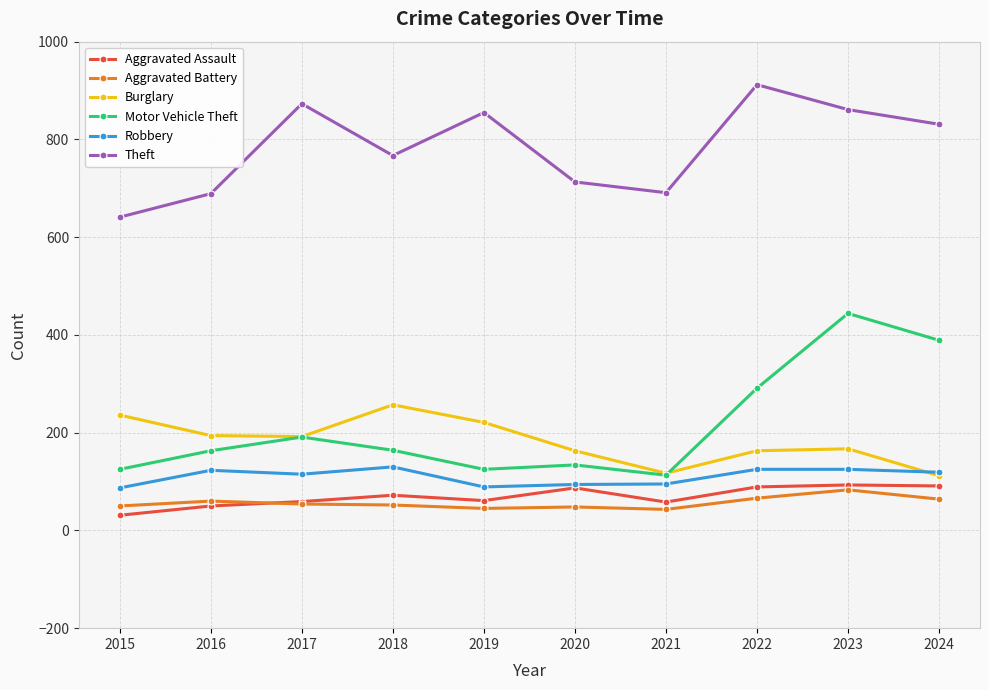

What are all the series names shown in the legend?

Aggravated Assault, Aggravated Battery, Burglary, Motor Vehicle Theft, Robbery, Theft